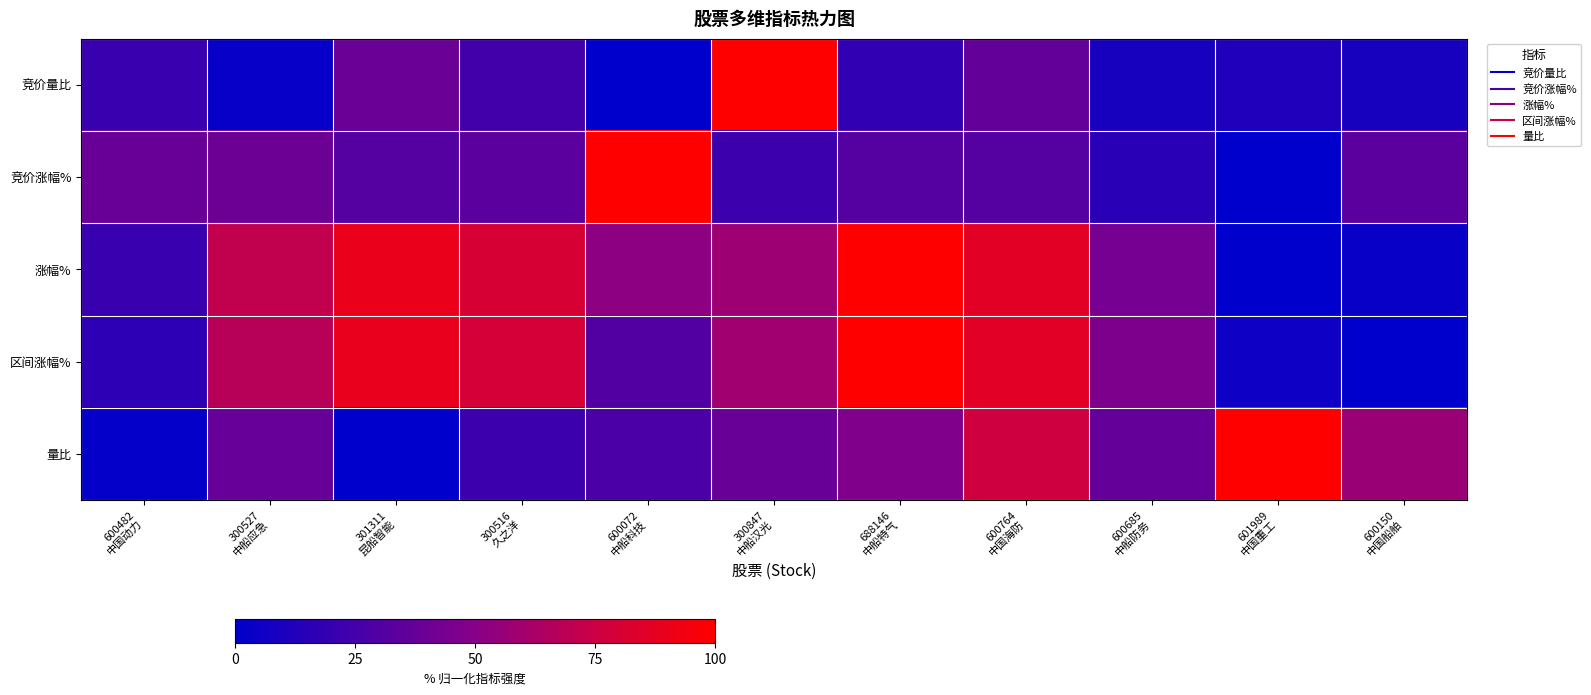

Reading left to right, transcribe all the data shown in this chart.

竞价量比: 600482
中国动力=0.2	300527
中船应急=0.0	301311
昆船智能=0.4	300516
久之洋=0.2	600072
中船科技=0.0	300847
中船汉光=1.0	688146
中船特气=0.2	600764
中国海防=0.4	600685
中船防务=0.1	601989
中国重工=0.1	600150
中国船舶=0.1
竞价涨幅%: 600482
中国动力=0.4	300527
中船应急=0.4	301311
昆船智能=0.3	300516
久之洋=0.3	600072
中船科技=1.0	300847
中船汉光=0.2	688146
中船特气=0.3	600764
中国海防=0.3	600685
中船防务=0.2	601989
中国重工=0.0	600150
中国船舶=0.3
涨幅%: 600482
中国动力=0.2	300527
中船应急=0.7	301311
昆船智能=0.9	300516
久之洋=0.8	600072
中船科技=0.5	300847
中船汉光=0.6	688146
中船特气=1.0	600764
中国海防=0.9	600685
中船防务=0.4	601989
中国重工=0.0	600150
中国船舶=0.0
区间涨幅%: 600482
中国动力=0.2	300527
中船应急=0.7	301311
昆船智能=0.9	300516
久之洋=0.8	600072
中船科技=0.3	300847
中船汉光=0.6	688146
中船特气=1.0	600764
中国海防=0.9	600685
中船防务=0.5	601989
中国重工=0.1	600150
中国船舶=0.0
量比: 600482
中国动力=0.0	300527
中船应急=0.4	301311
昆船智能=0.0	300516
久之洋=0.2	600072
中船科技=0.3	300847
中船汉光=0.4	688146
中船特气=0.5	600764
中国海防=0.8	600685
中船防务=0.4	601989
中国重工=1.0	600150
中国船舶=0.6